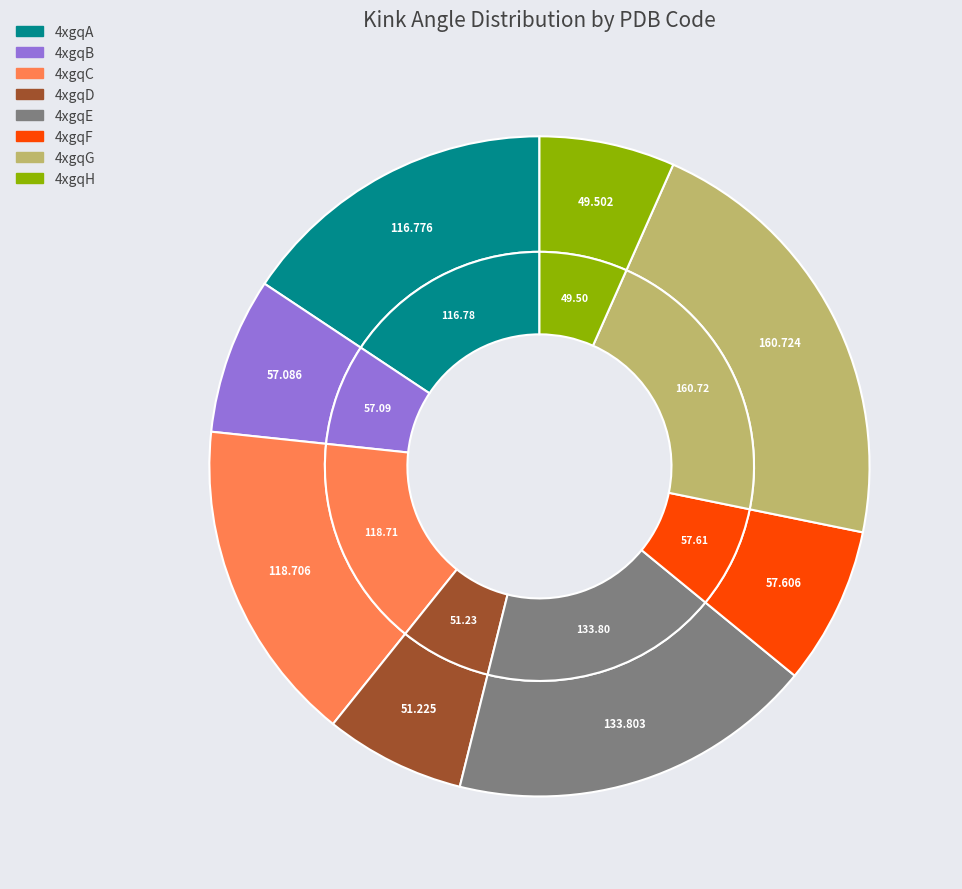

Approximately how many times larger is the value at 4xgqE compared to 4xgqB?

2.3